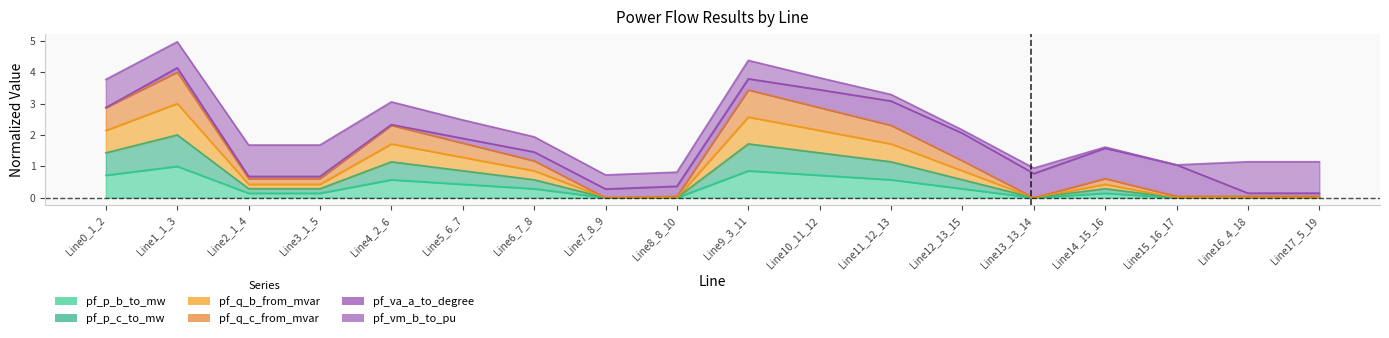

At which label does pf_p_c_to_mw reach its peak?

Line1_1_3